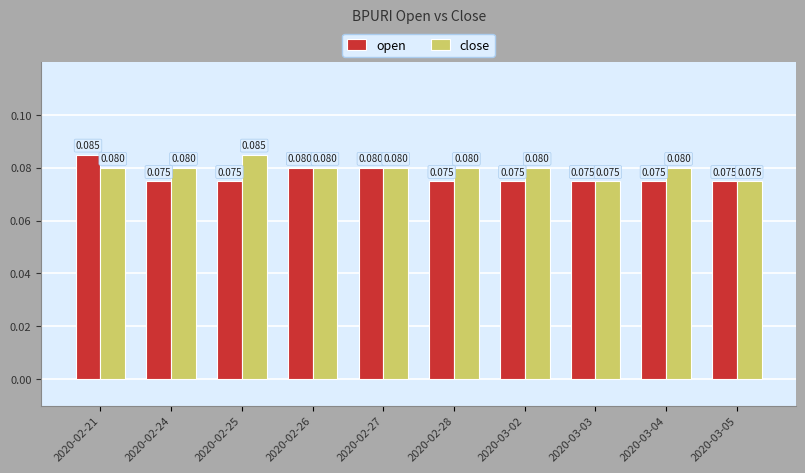

Rank the series by their average value, from lowest to highest.

open, close